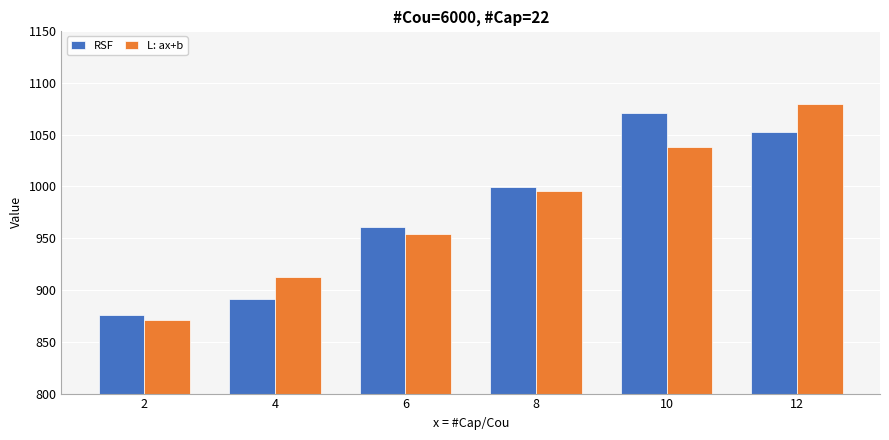

The value of L: ax+b at 8 is 1376.4. True or false?

False